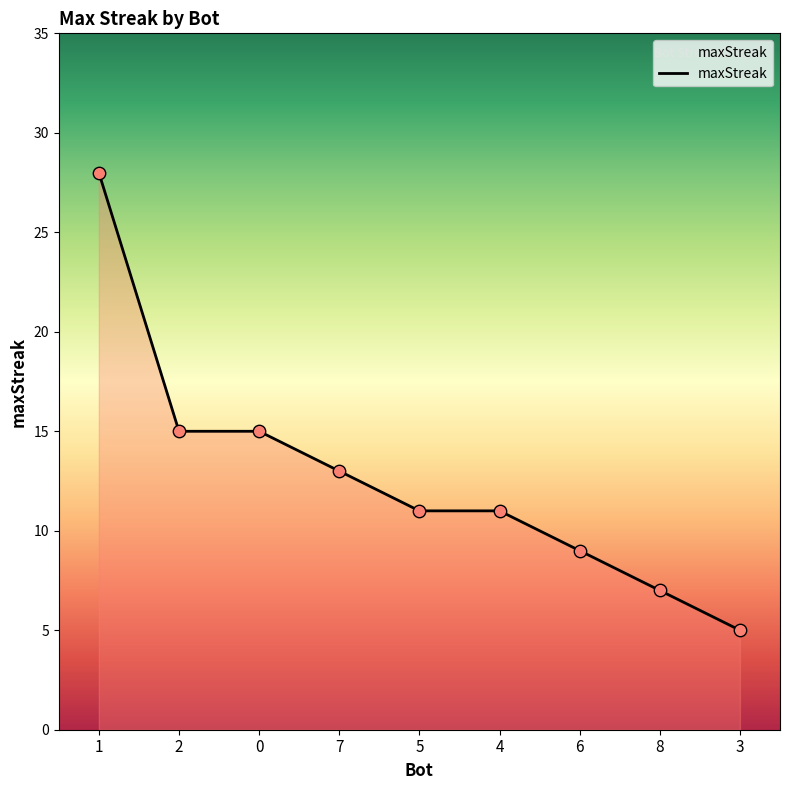

Between 3 and 7, which is larger?

7